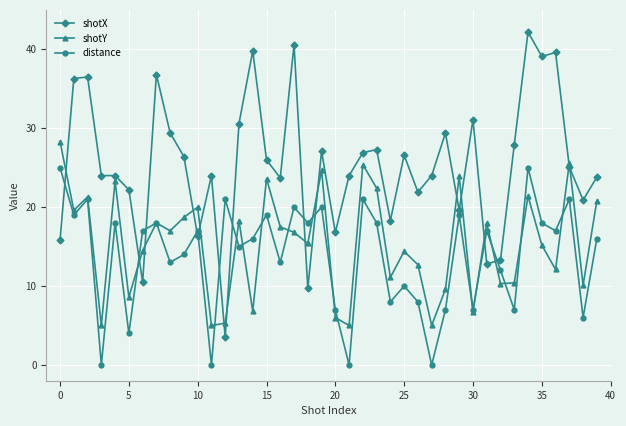

True or false: distance has more than 0 points higher than both neighbors.

True